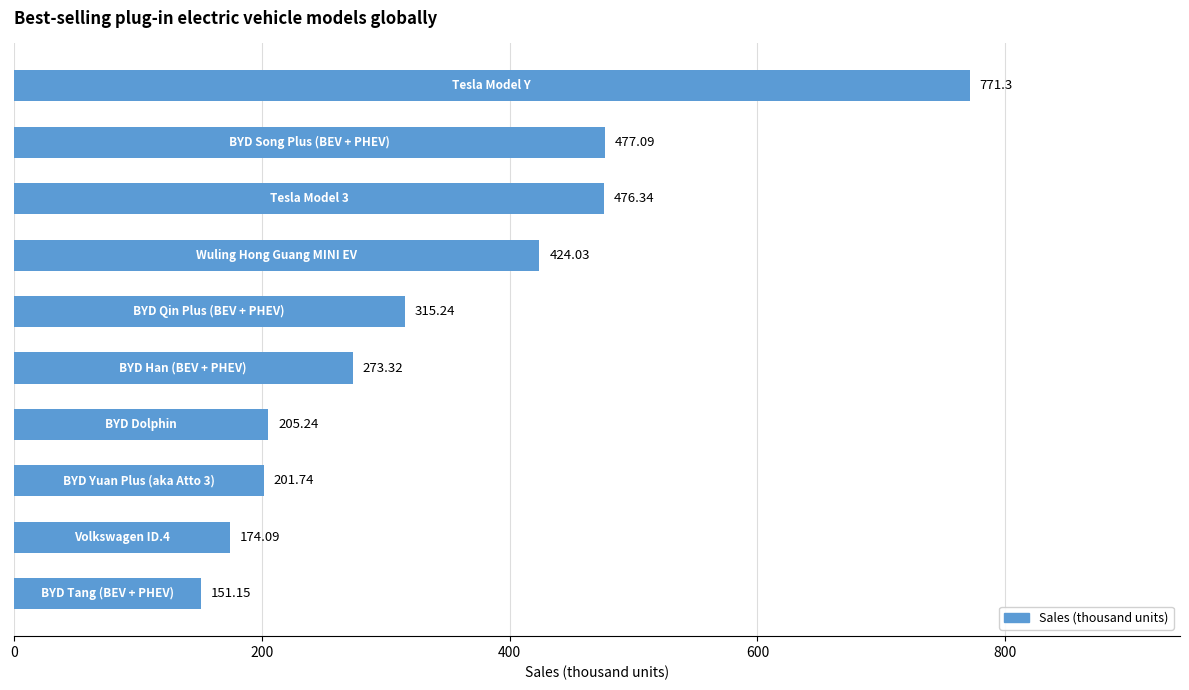

What is the sum of all values?

3469.5